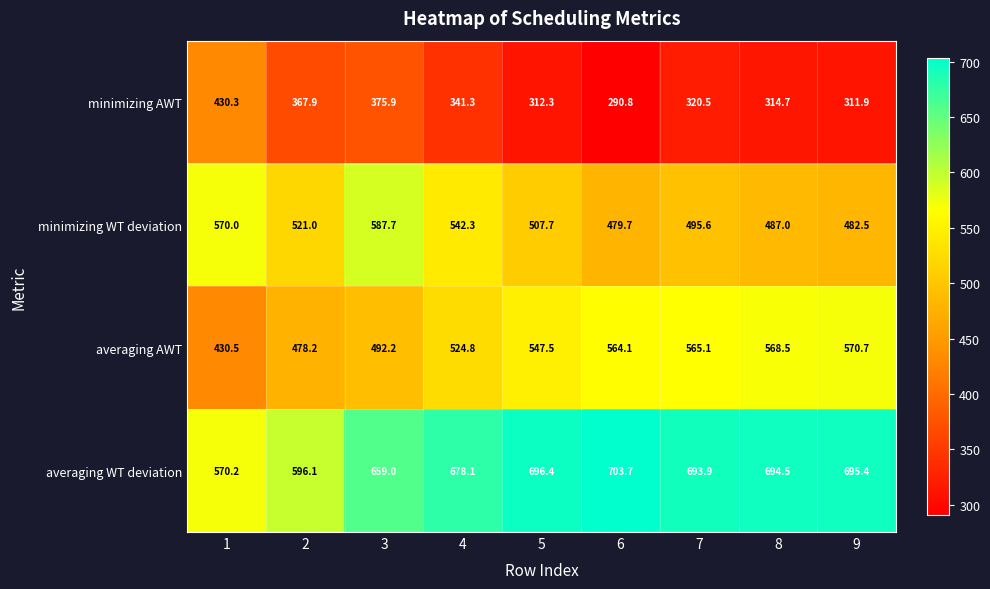

True or false: averaging AWT has a value of 818.4 at 3.

False